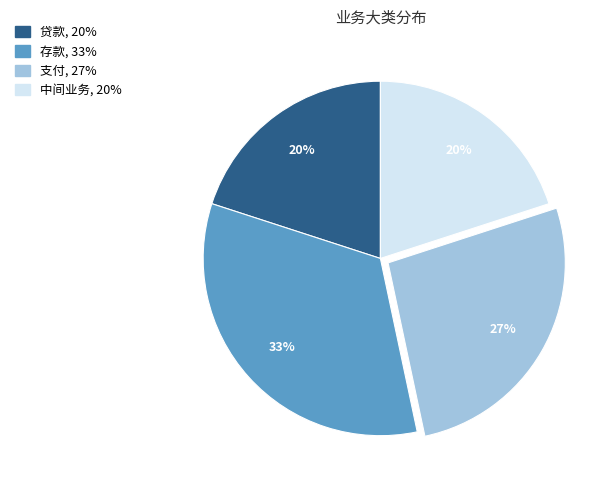

Is the sum of 支付 and 中间业务 greater than half?

No